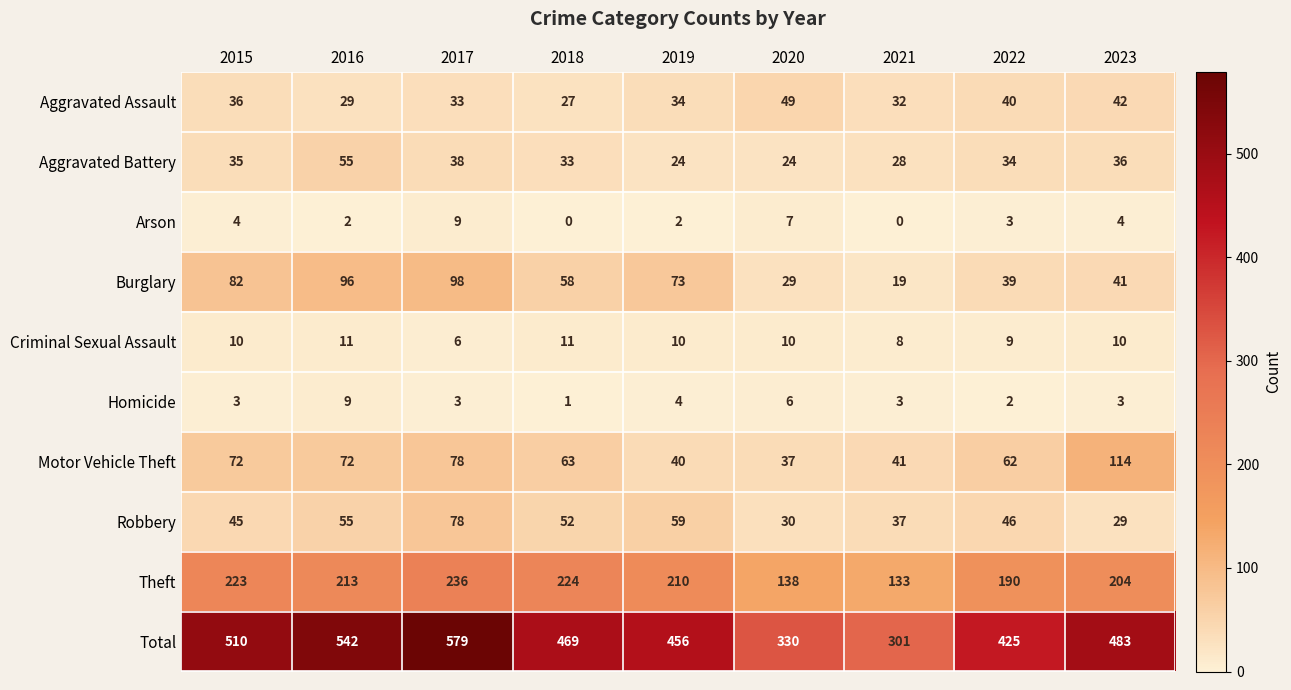

What is the average value of the Burglary series?

59